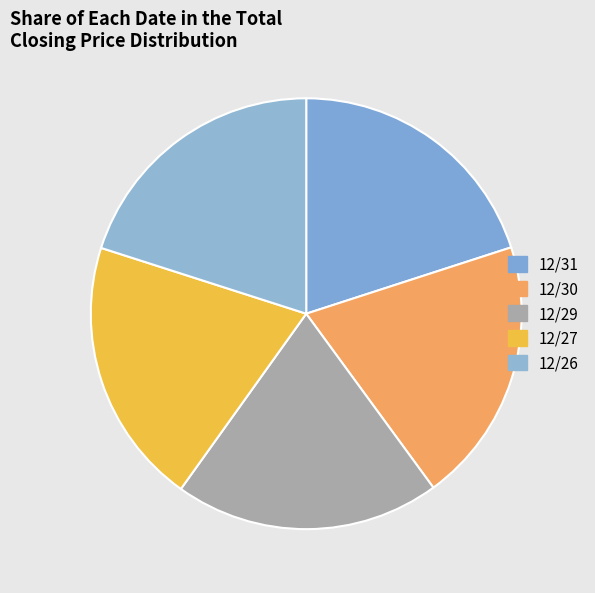

What is the change in value from 12/31 to 12/29?

-0.1